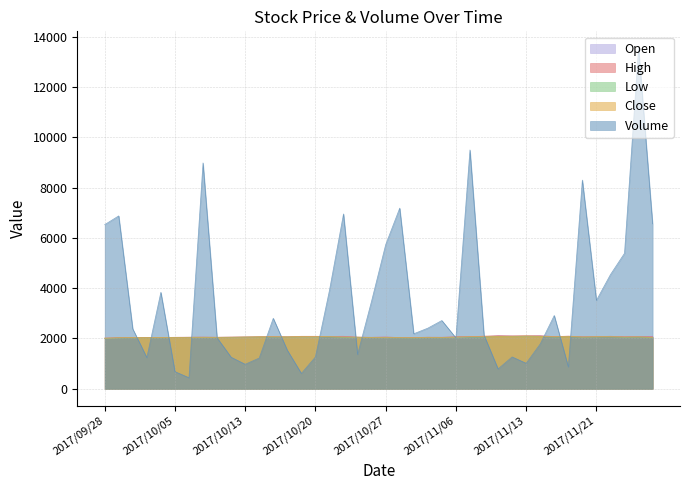

True or false: Low has more than 1 points higher than both neighbors.

True